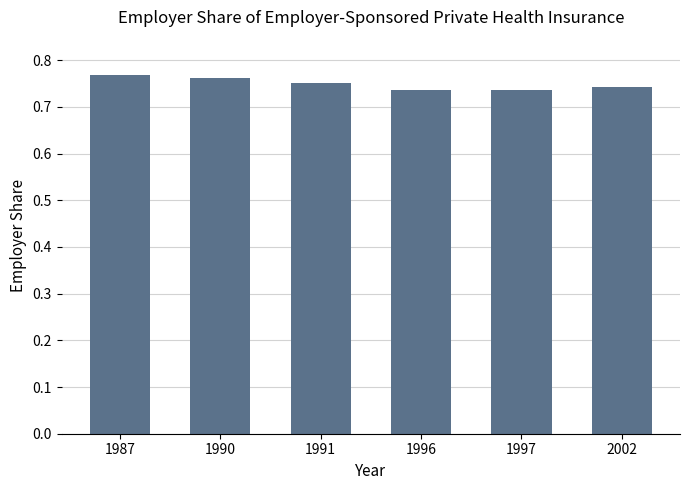

True or false: the data shows 0.5 at 1990.

False